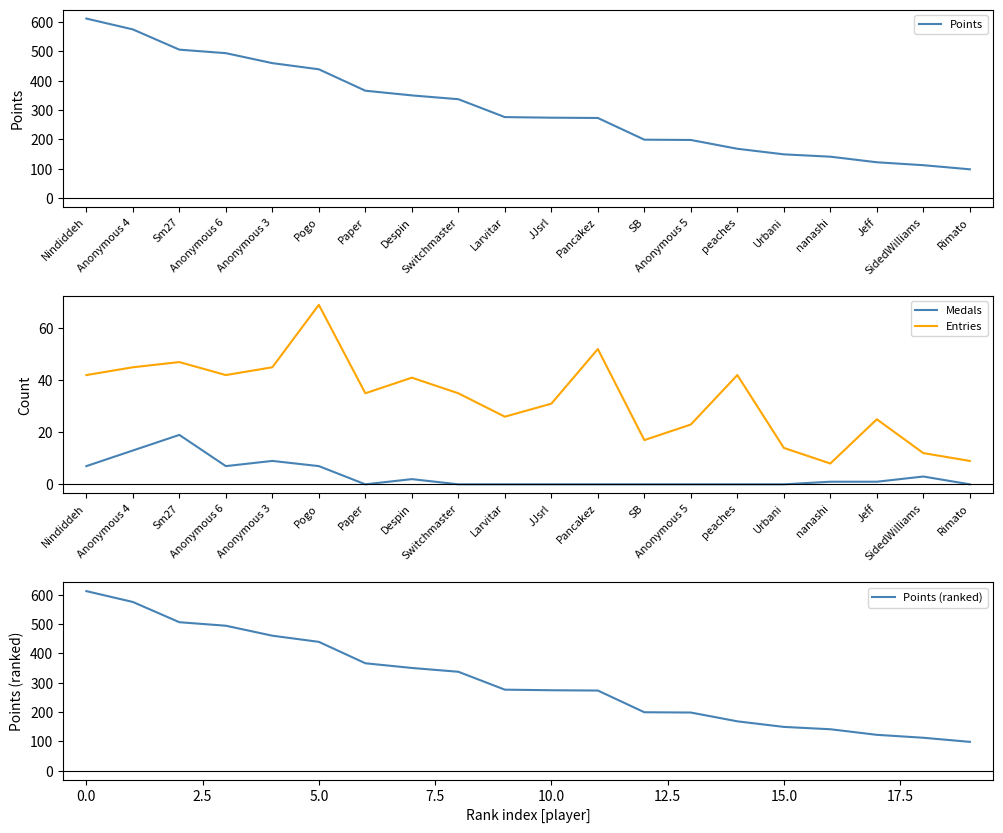

True or false: Entries has more than 2 interior local peaks.

True